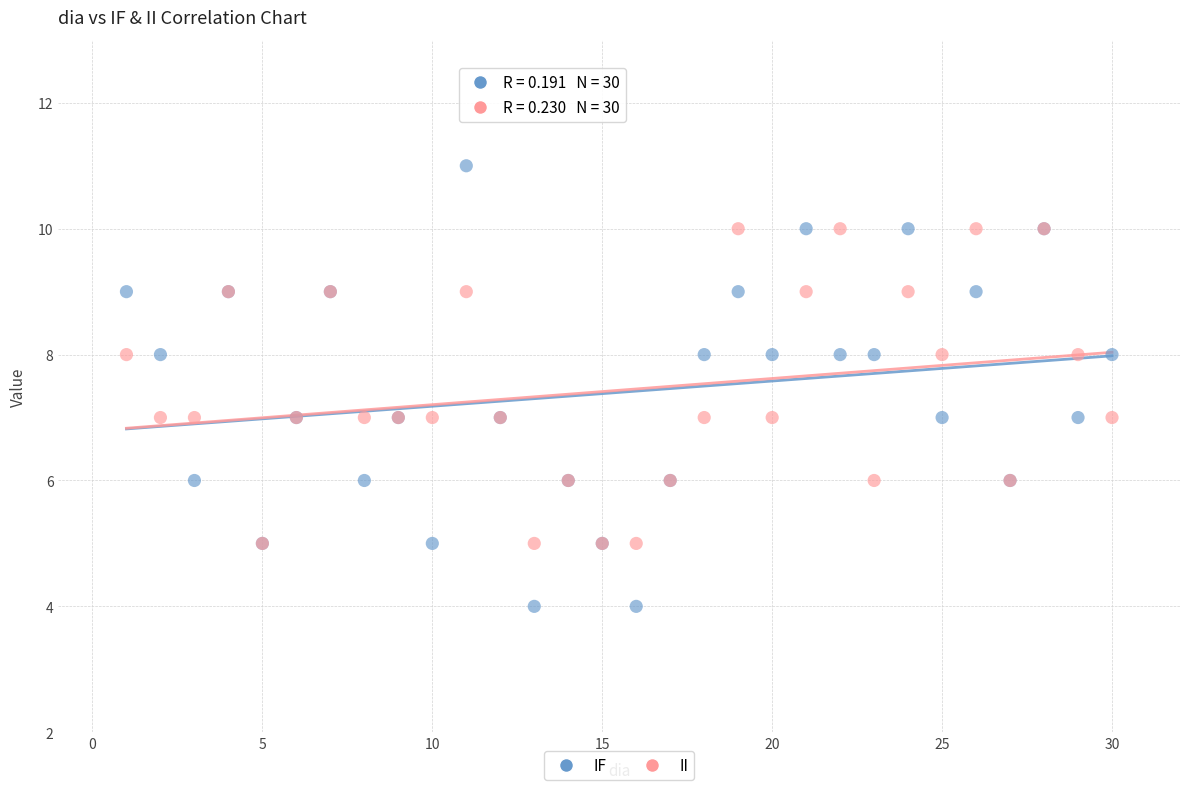

Which series contains the lowest Y value?

IF